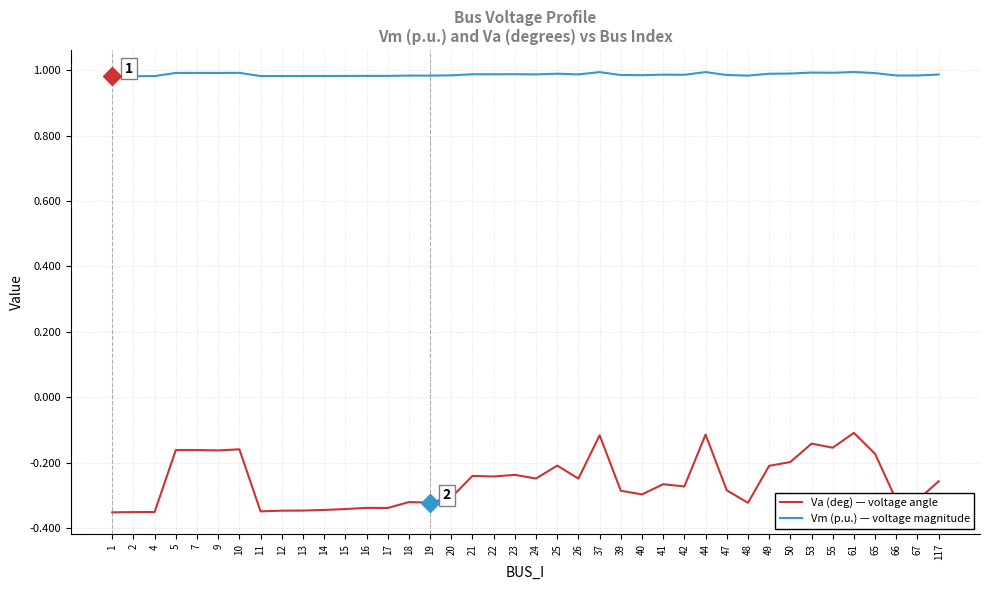

Rank the series at 55 from highest to lowest value.

Vm (p.u.) — voltage magnitude, Va (deg) — voltage angle